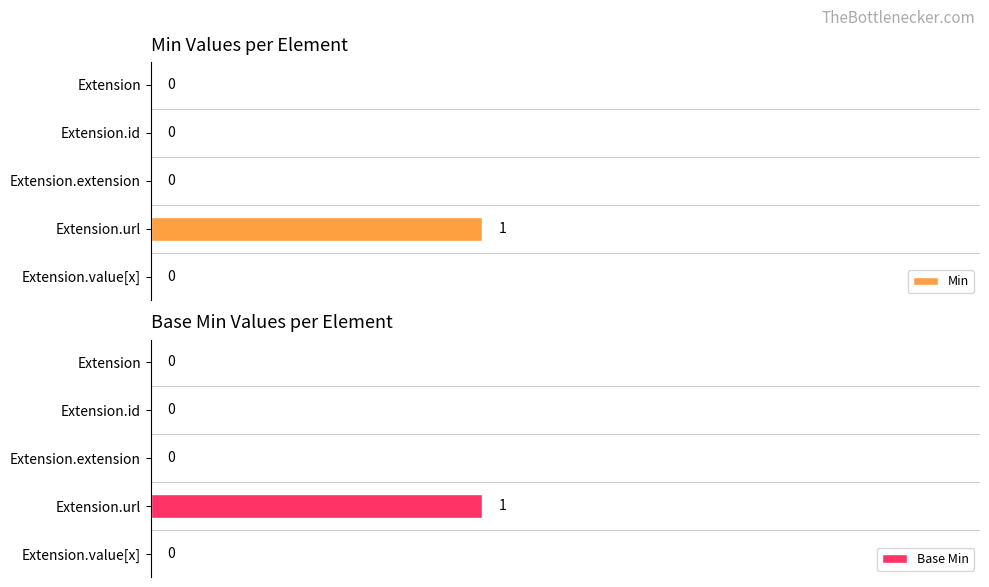

Between 0 and 1, which series saw the biggest shift?

Min